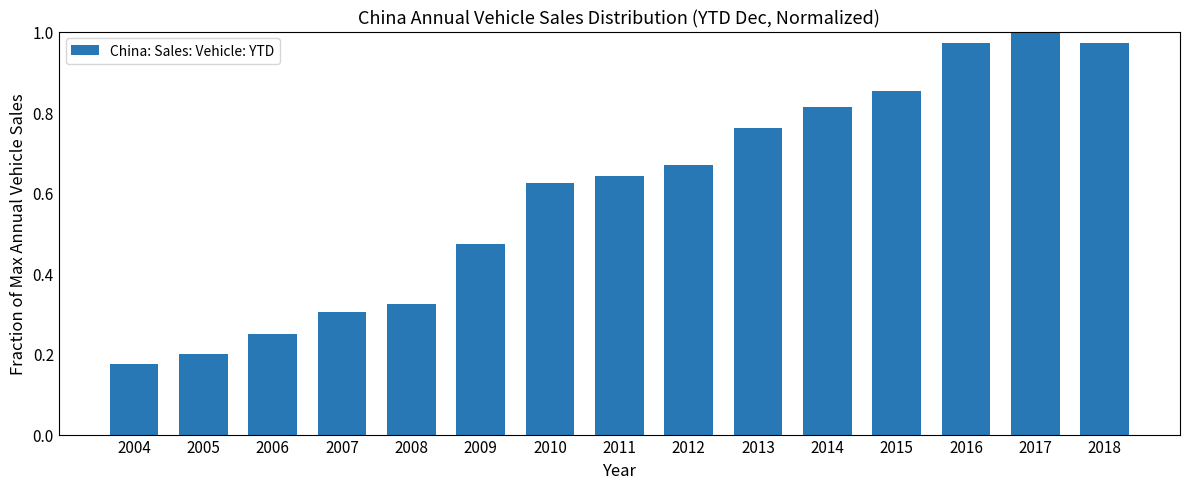

At which category does the chart reach its minimum across all series?

2004